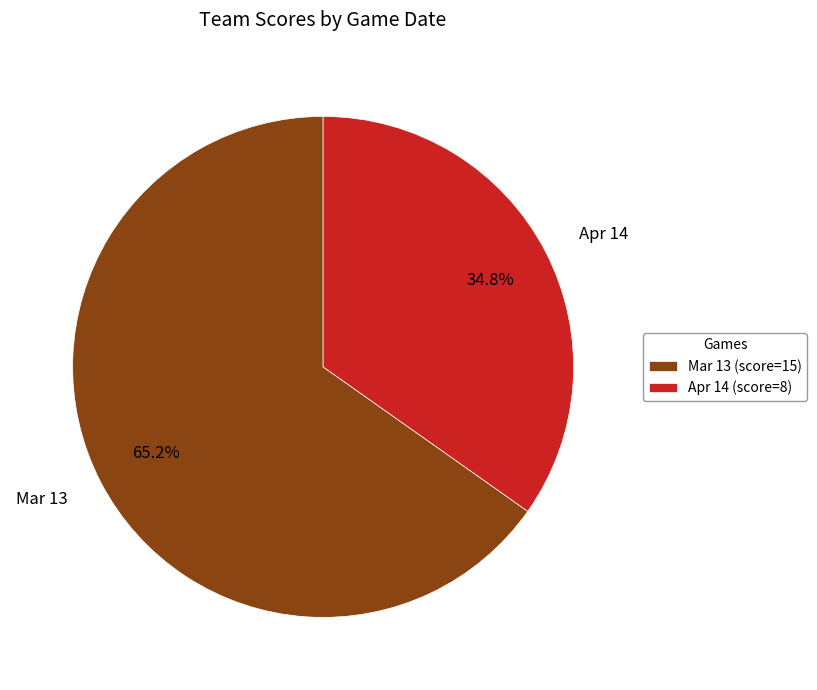

Which slice is the smallest?

Apr 14